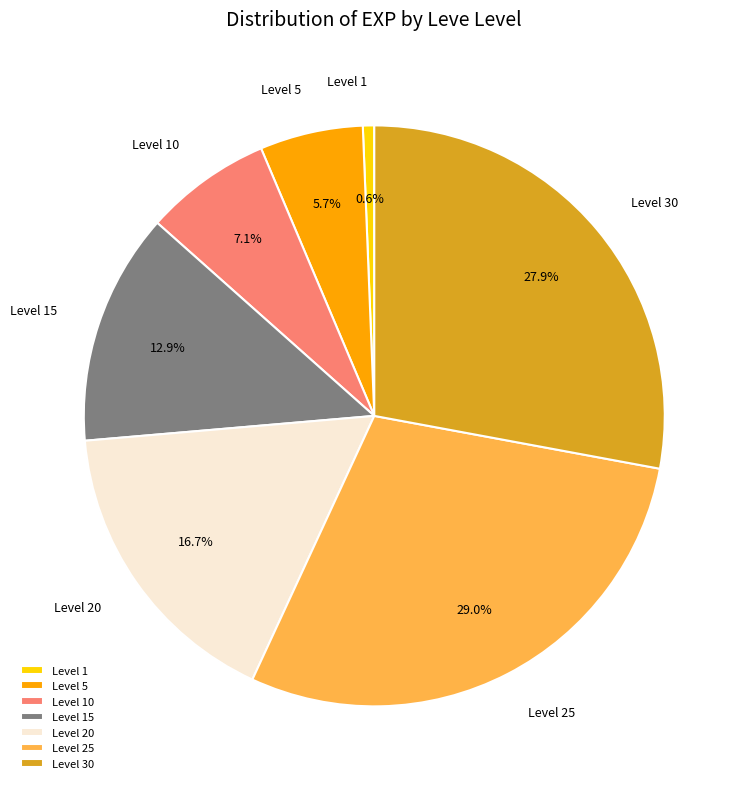

Does Level 20 represent more than half of the total?

No